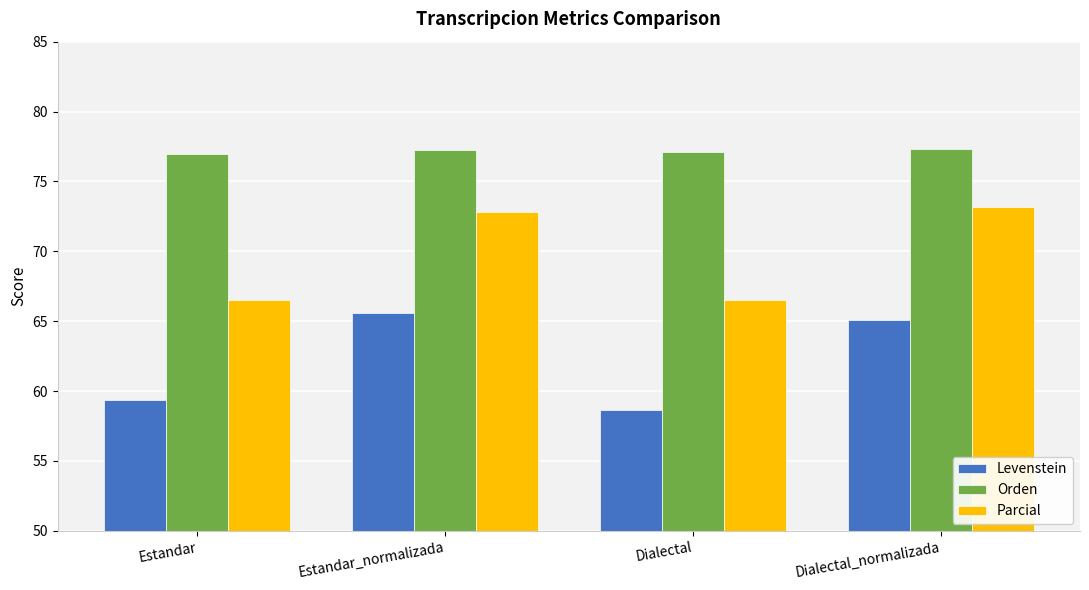

What is the spread (max minus min) of values at Estandar?

17.6